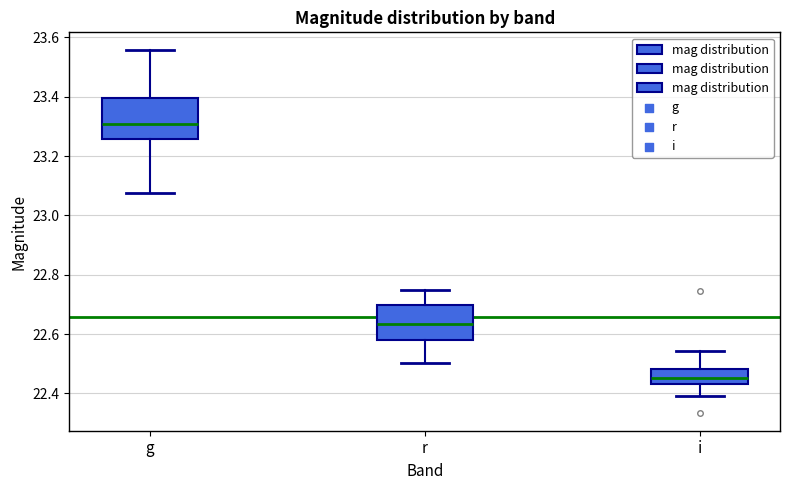

Reading left to right, read every box against the y-axis: the position of its median line, the range the box covers, and the ends of its whiskers. The values are not printed on the chart, so give them approximately, as read against the axis.

g: median 23.30, box 23.26 to 23.40, whiskers 23.08 to 23.56
r: median 22.64, box 22.58 to 22.70, whiskers 22.50 to 22.74
i: median 22.46, box 22.44 to 22.48, whiskers 22.40 to 22.54